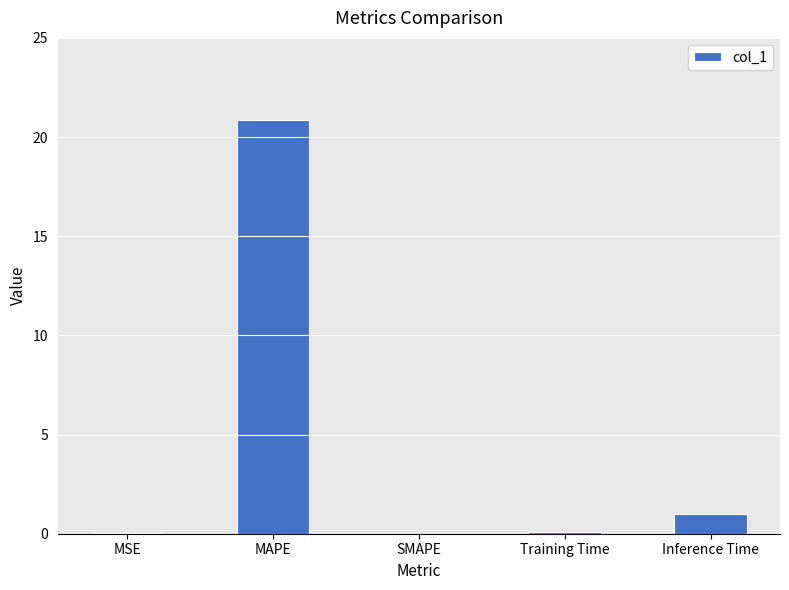

What is the greatest value displayed?

20.9